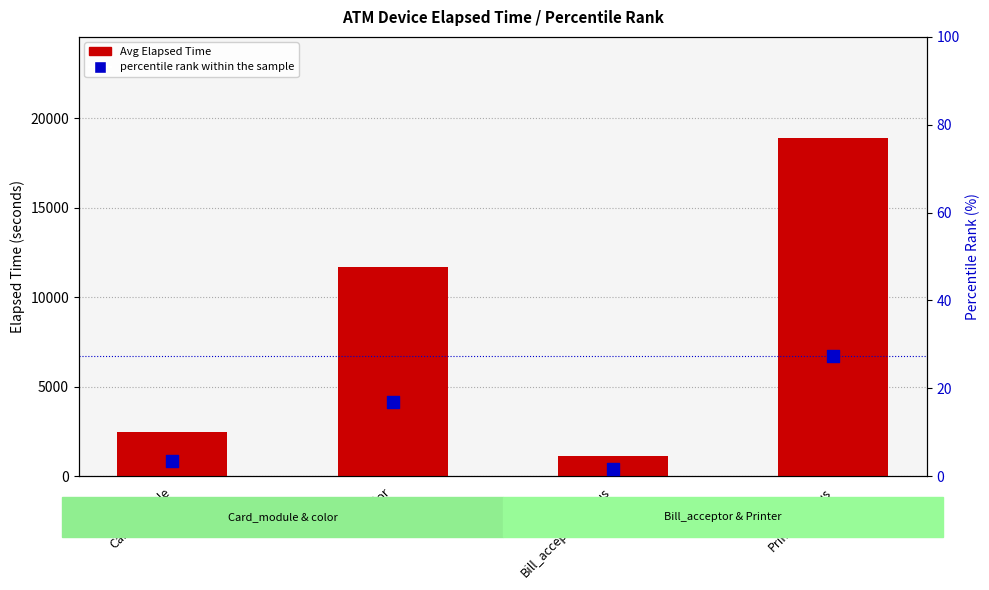

What is the total value across all series at Bill_acceptor_status?

1128.6